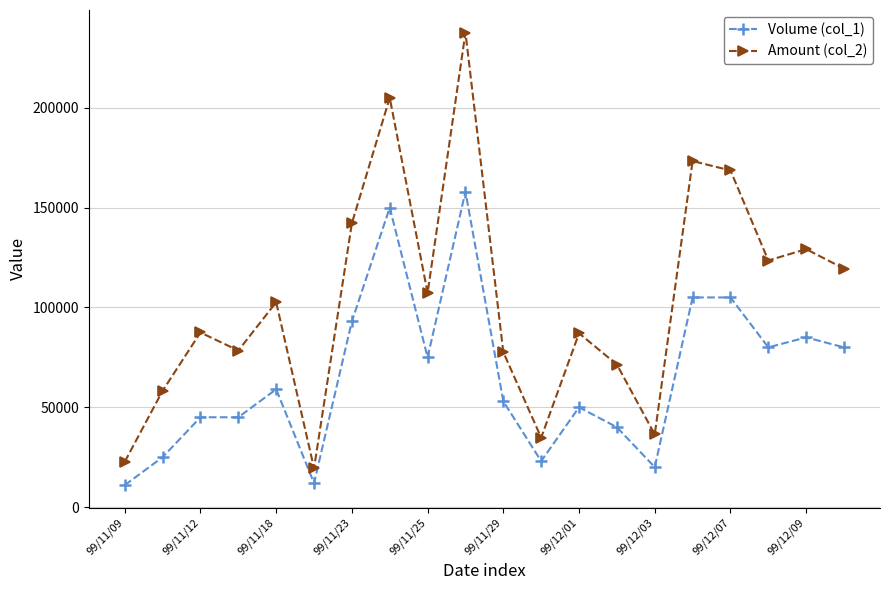

Rank the series by their average value, from lowest to highest.

Volume (col_1), Amount (col_2)